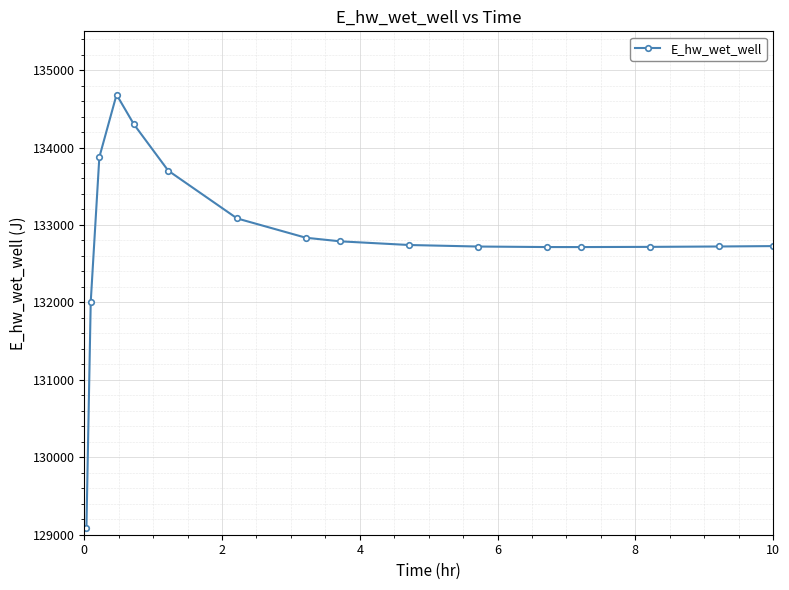

True or false: there are more than 0 points higher than both neighbors.

True